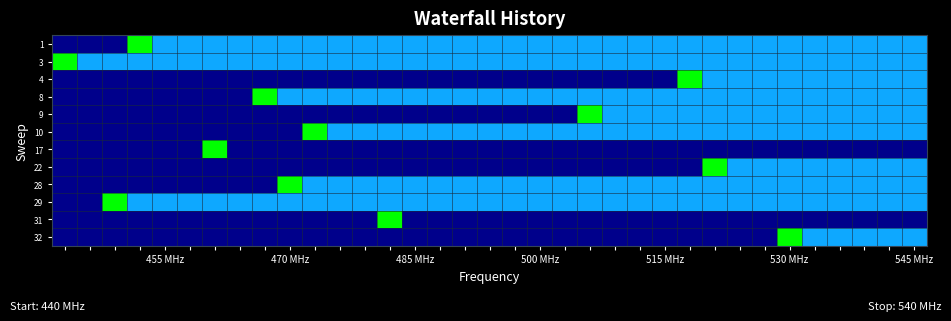

What is the greatest value displayed?

2